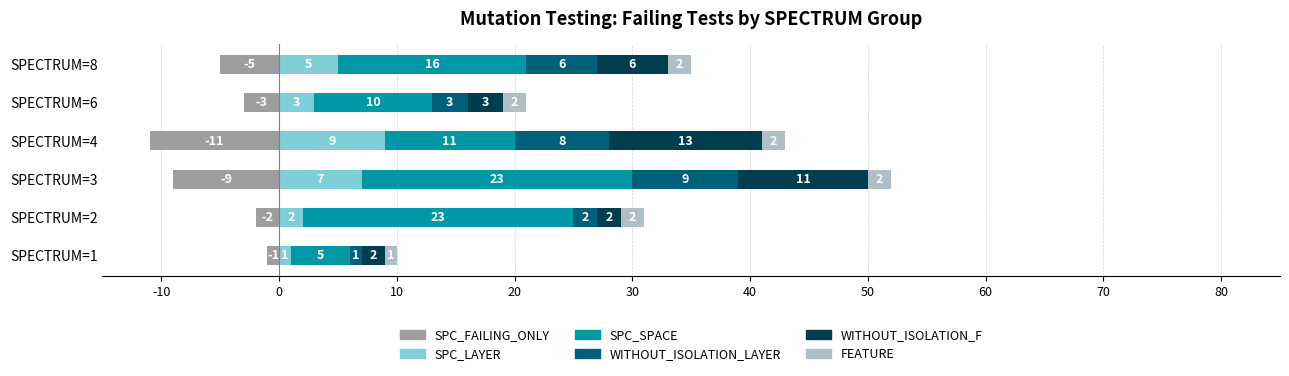

What is the difference between the second highest and minimum values in the FEATURE series?

1